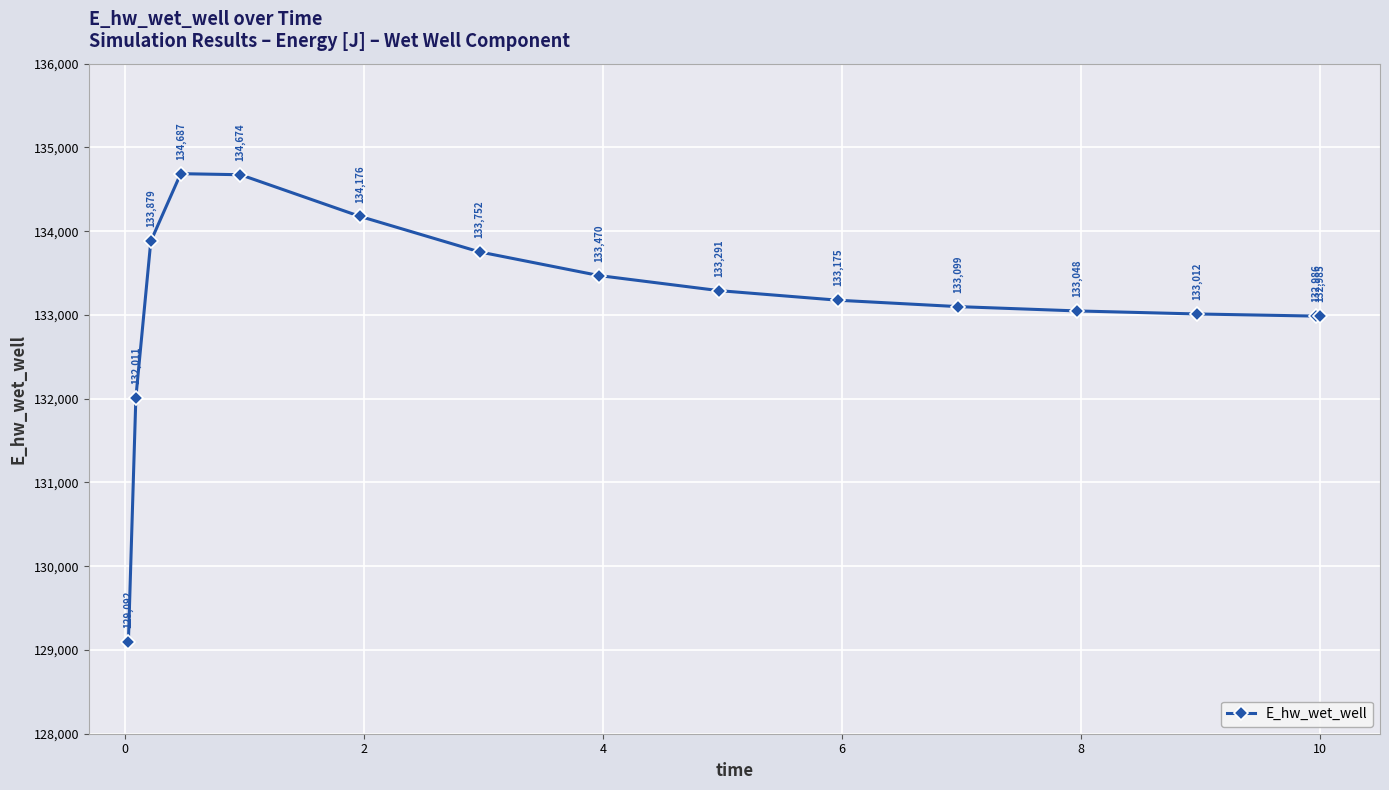

What is the value of the 7th point from the left?

133752.5